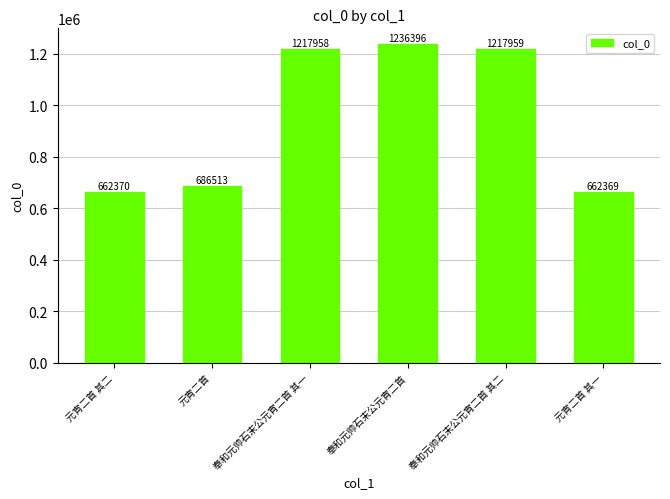

The value at 元宵二首 is 1190898. True or false?

False